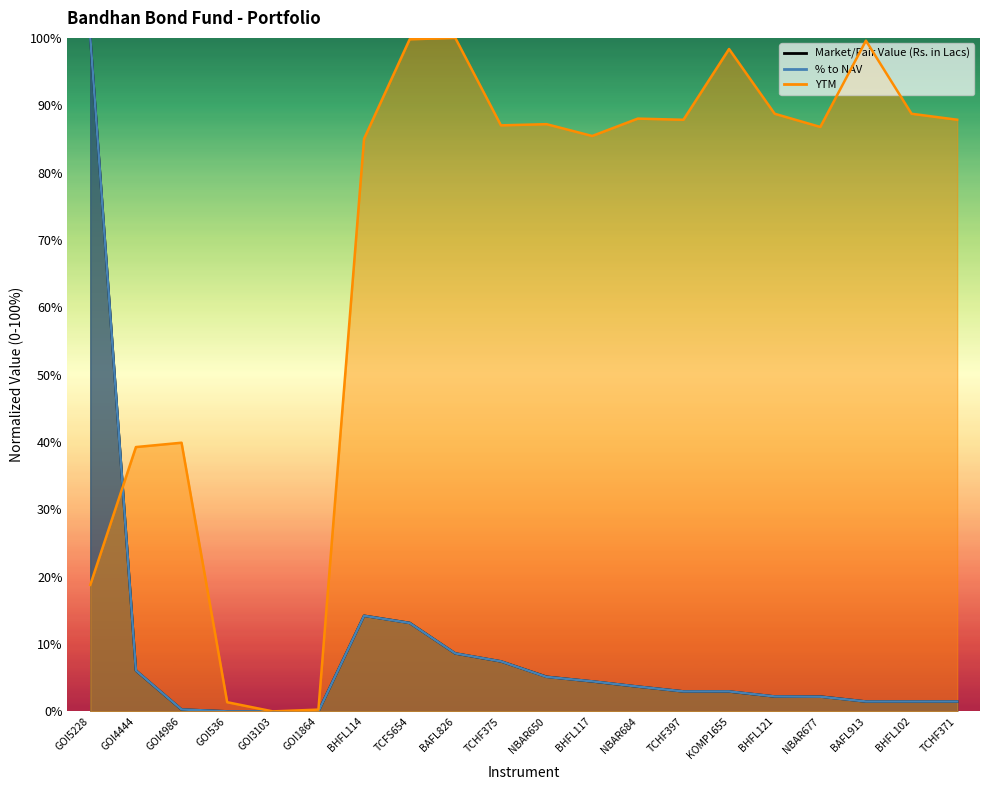

What are all the series names shown in the legend?

Market/Fair Value (Rs. in Lacs), % to NAV, YTM